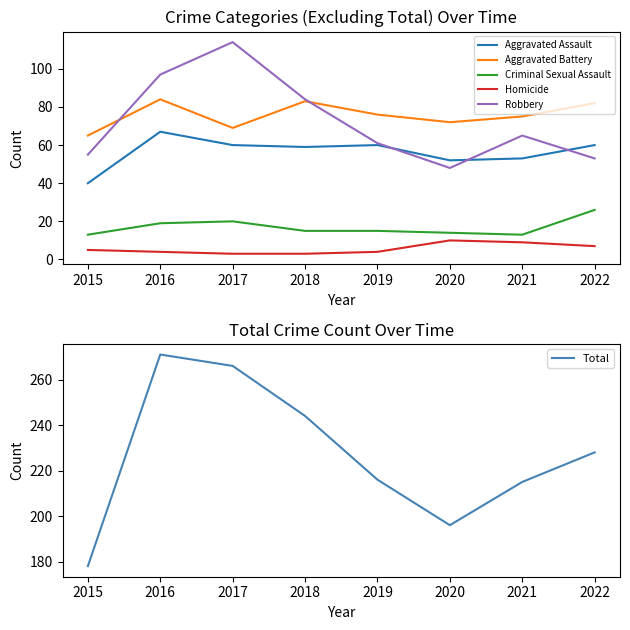

Where is the first local minimum for Aggravated Assault?

2018